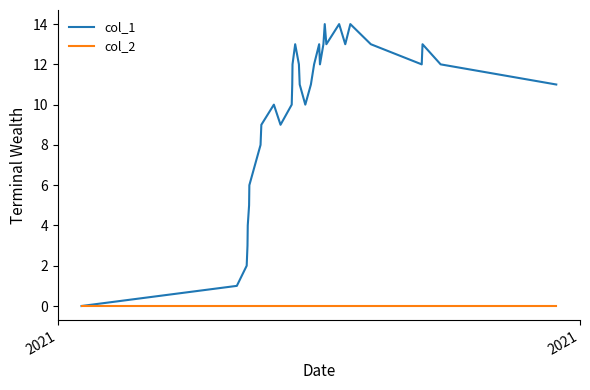

What is the greatest value displayed?

14